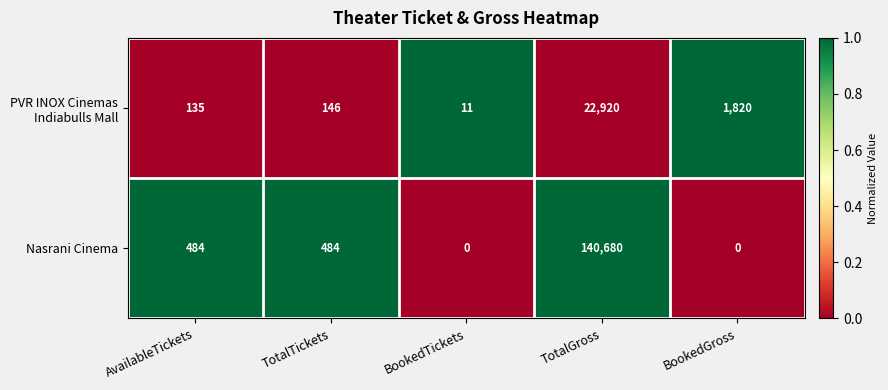

Which series has the largest range (max minus min)?

Nasrani Cinema